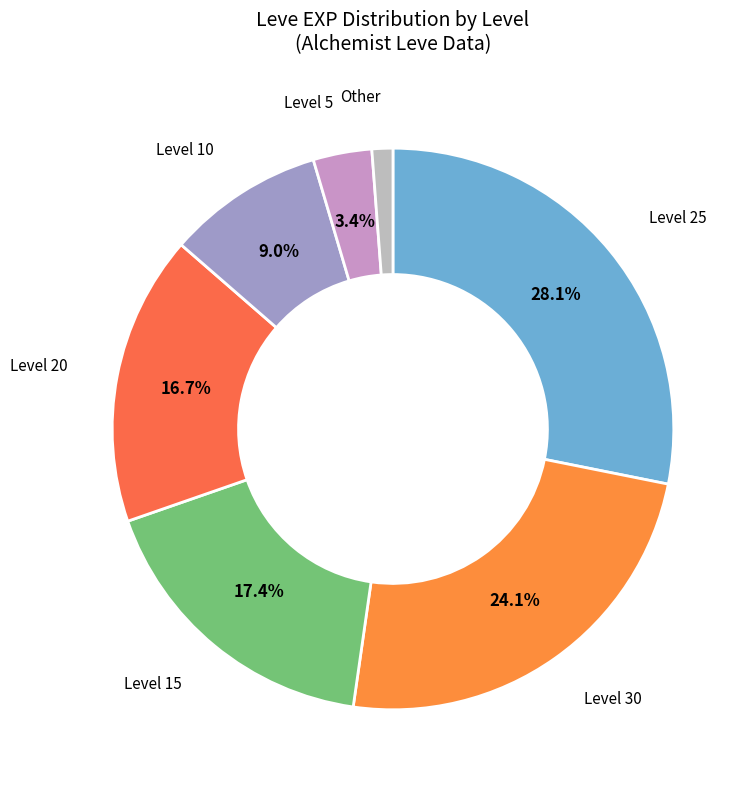

How many segments does this pie chart have?

7